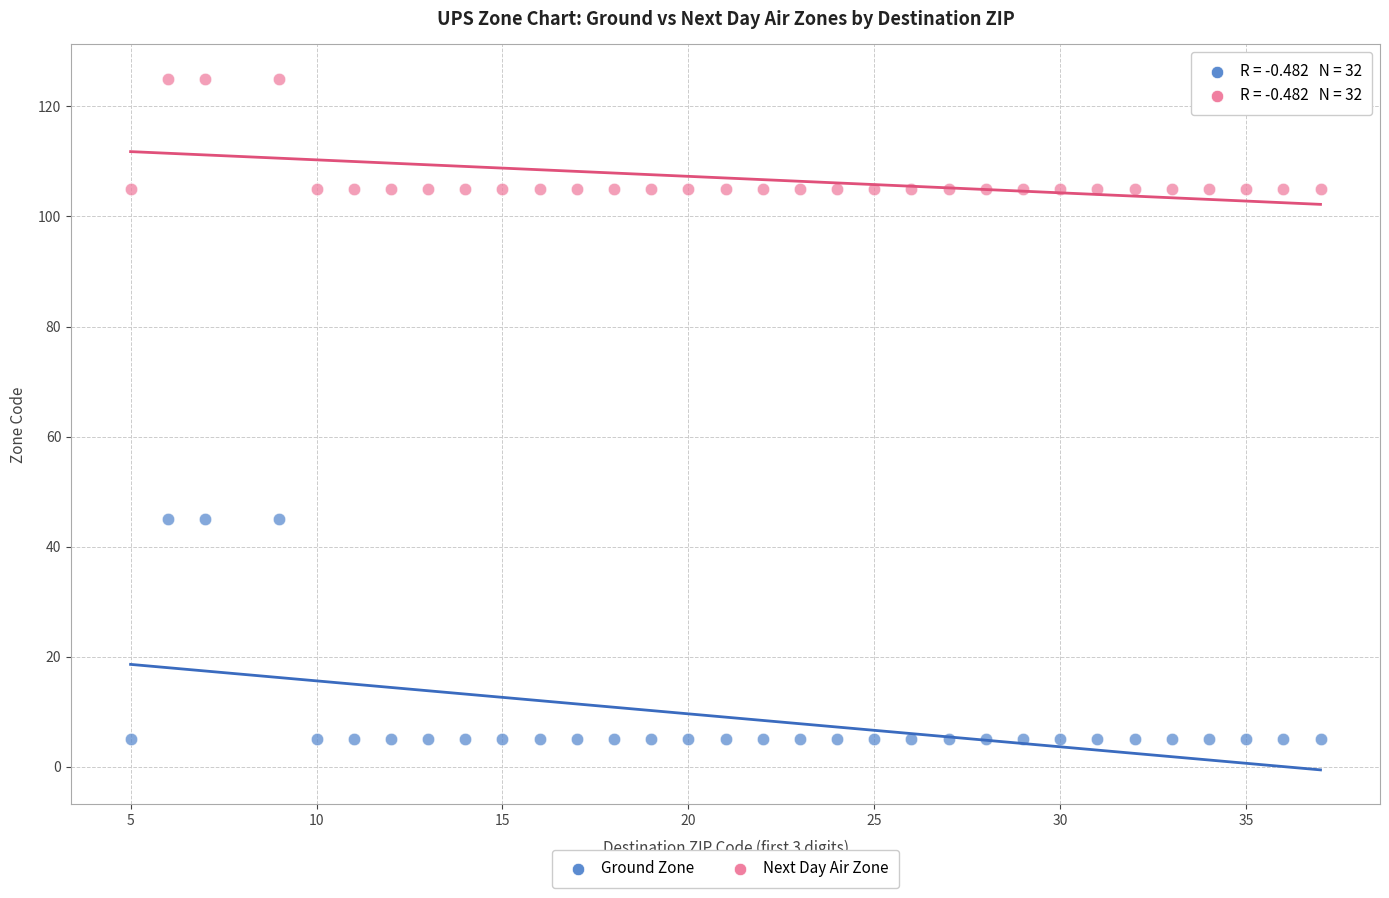

Across all data points, what is the range of Y values (max minus min)?

120